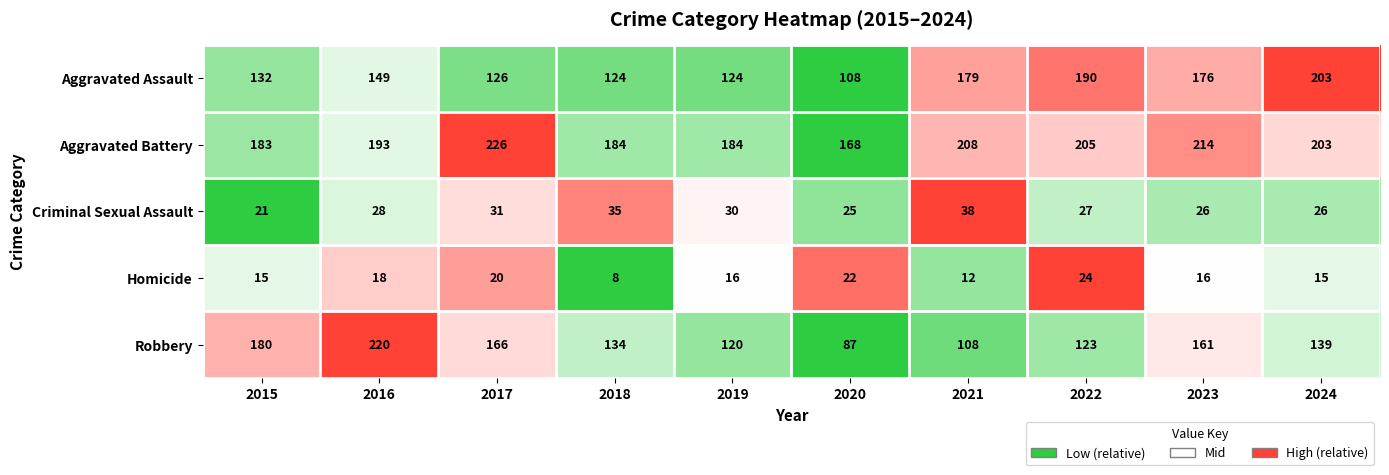

What is the difference between the highest and lowest values at 2017?

206